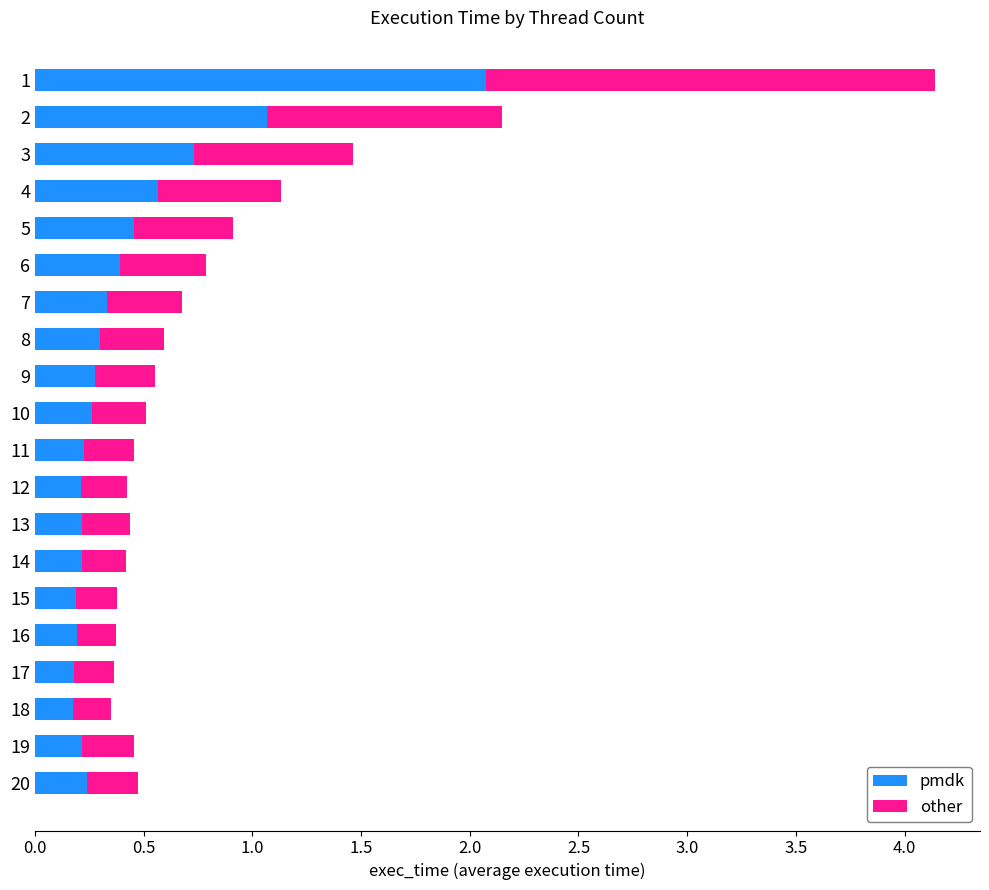

What is the total value across all series at 7?

0.7